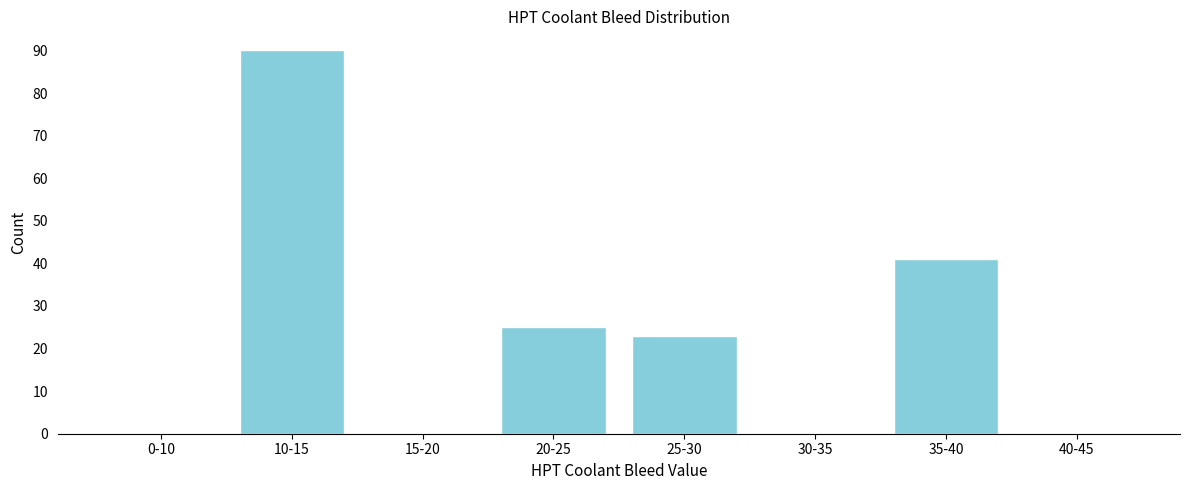

Reading left to right, what are all the values shown in this chart?

0-10=0	10-15=90	15-20=0	20-25=25	25-30=23	30-35=0	35-40=41	40-45=0